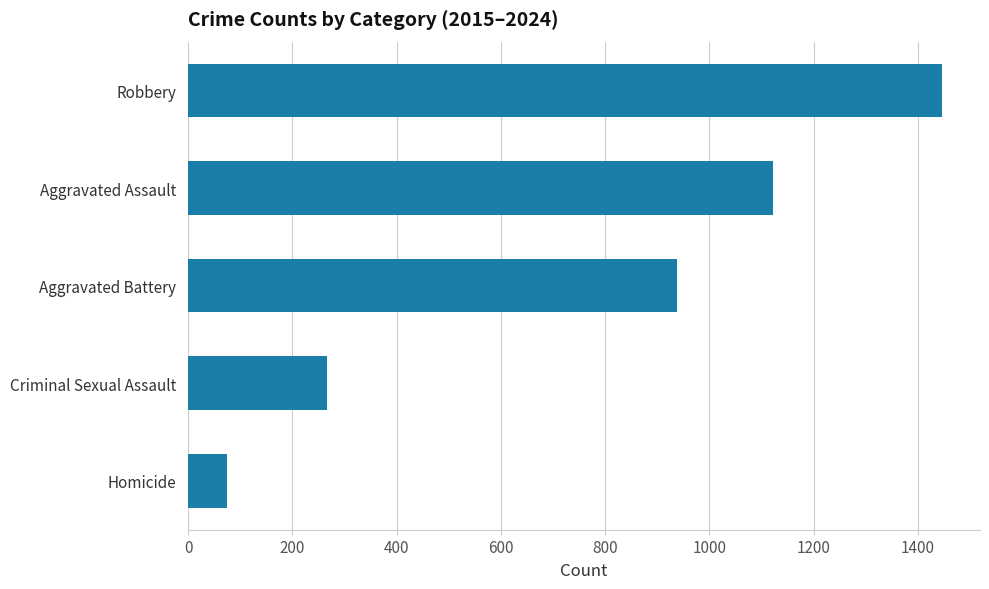

What is the average value?

769